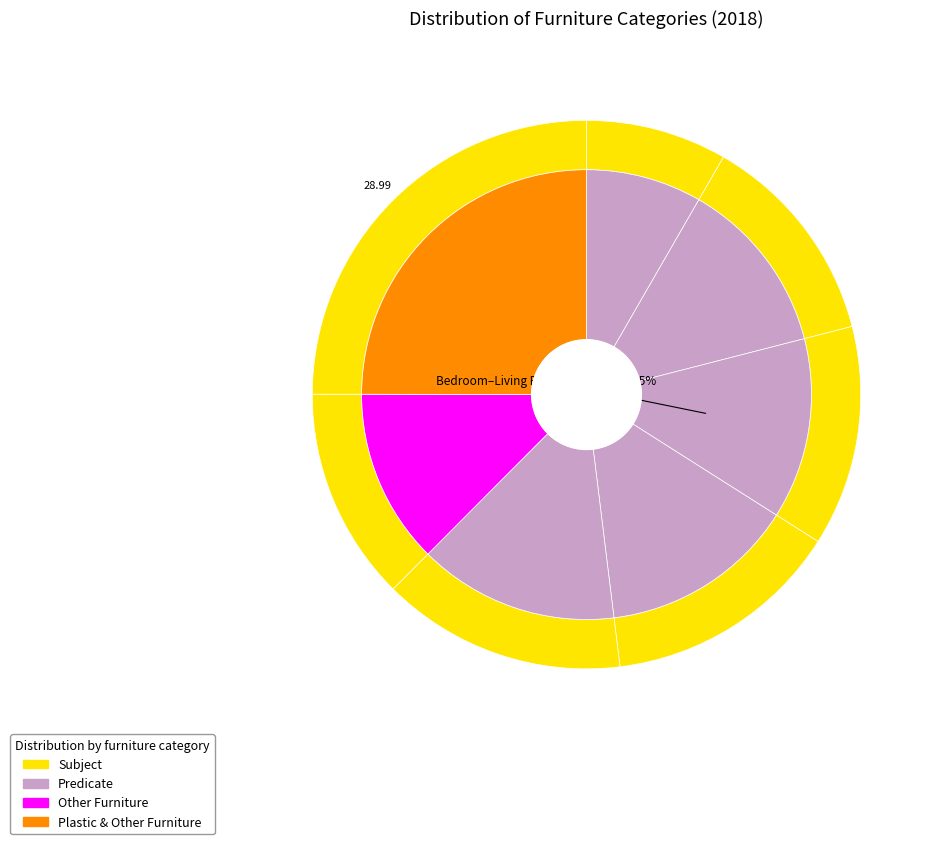

What percentage is the Other Furniture slice, to the nearest percent?

13%